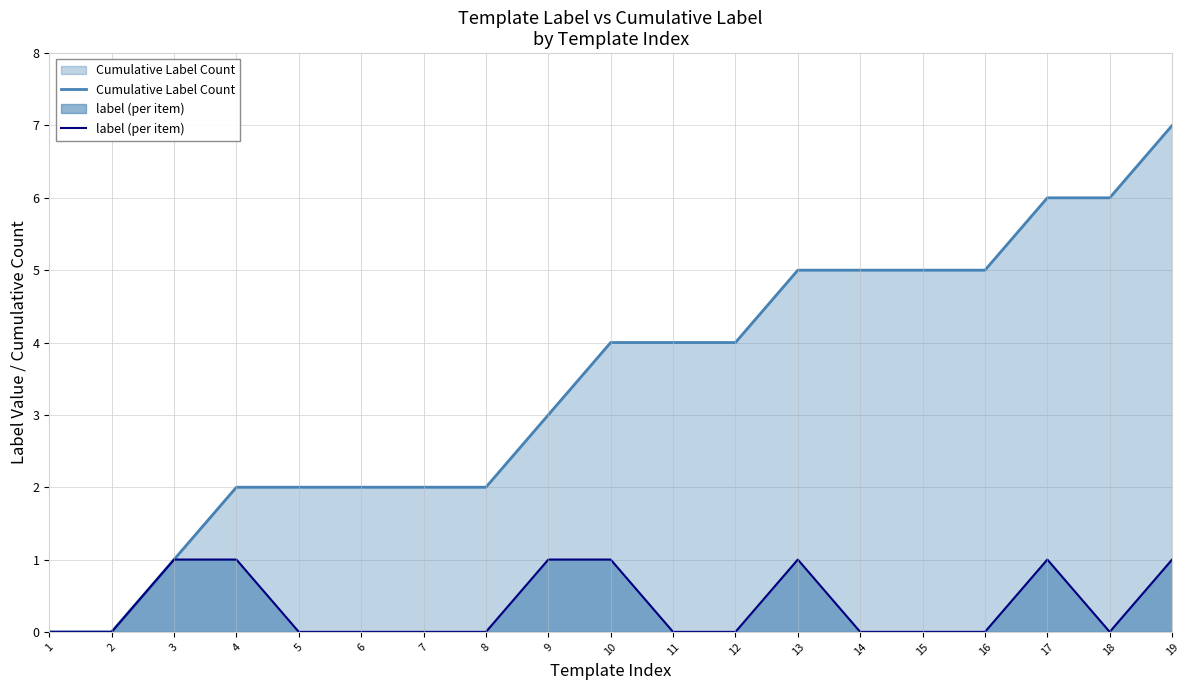

Between 11 and 2, which is larger?

11